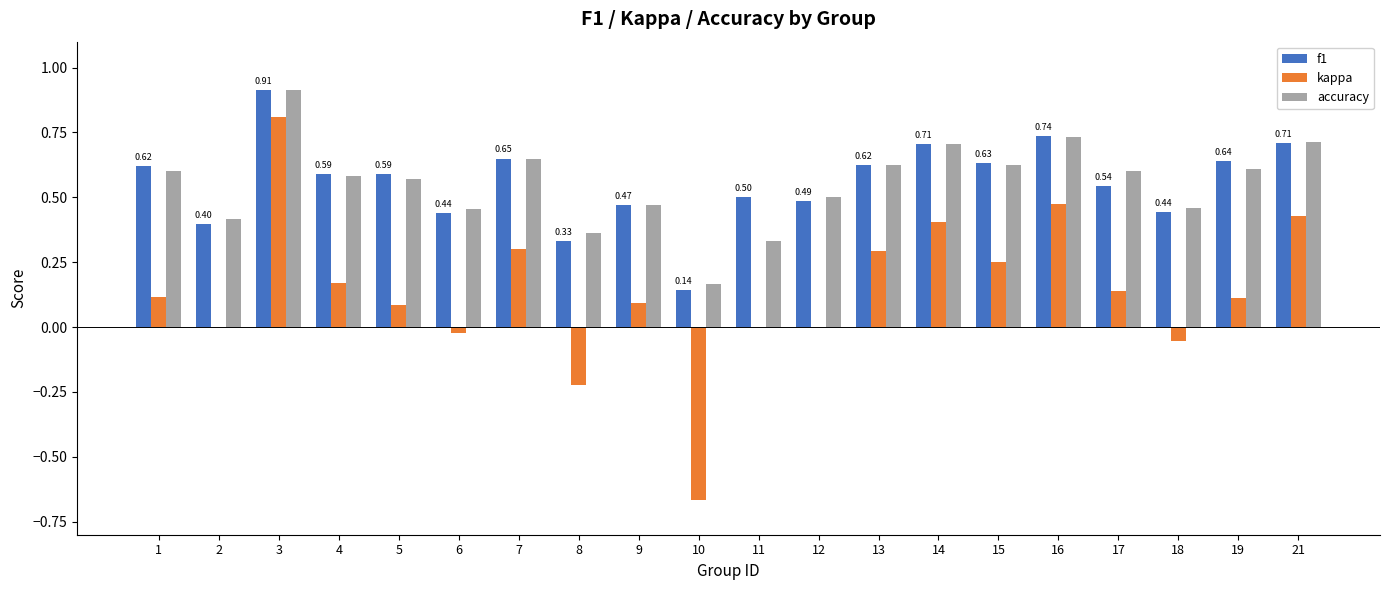

Between 1 and 7, which series saw the biggest shift?

kappa